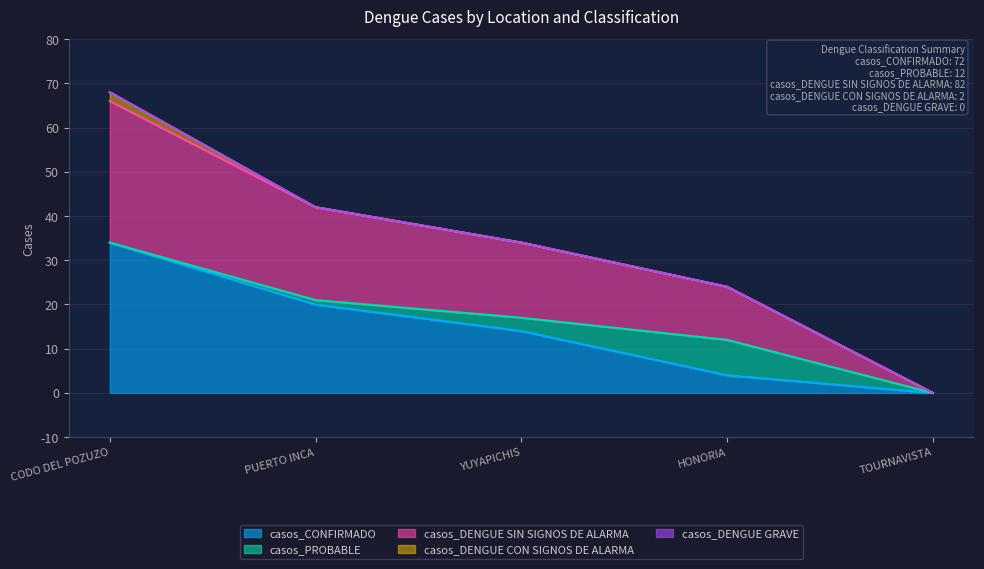

Reading right to left, transcribe all the data shown in this chart.

casos_CONFIRMADO: TOURNAVISTA=0	HONORIA=4	YUYAPICHIS=14	PUERTO INCA=20	CODO DEL POZUZO=34
casos_PROBABLE: TOURNAVISTA=0	HONORIA=8	YUYAPICHIS=3	PUERTO INCA=1	CODO DEL POZUZO=0
casos_DENGUE SIN SIGNOS DE ALARMA: TOURNAVISTA=0	HONORIA=12	YUYAPICHIS=17	PUERTO INCA=21	CODO DEL POZUZO=32
casos_DENGUE CON SIGNOS DE ALARMA: TOURNAVISTA=0	HONORIA=0	YUYAPICHIS=0	PUERTO INCA=0	CODO DEL POZUZO=2
casos_DENGUE GRAVE: TOURNAVISTA=0	HONORIA=0	YUYAPICHIS=0	PUERTO INCA=0	CODO DEL POZUZO=0